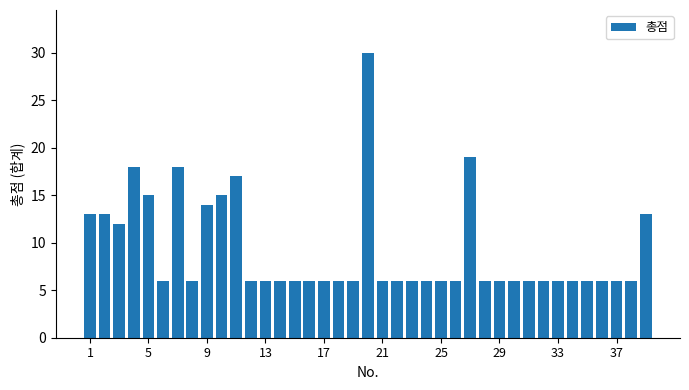

What is the average value?

9